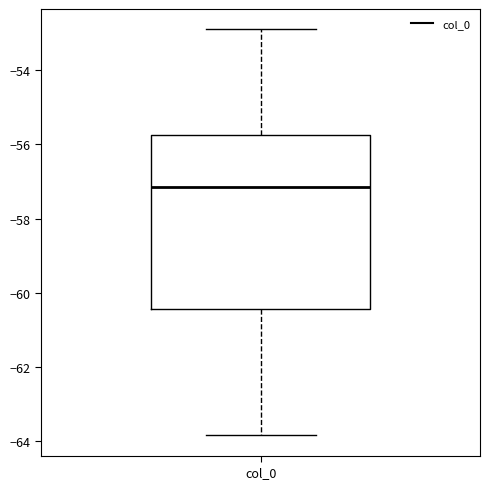

Read this box plot against the y-axis: the position of the median line, the range covered by the box, and the ends of both whiskers. The values are not printed on the chart, so give them approximately, as read against the axis.

median -57.2, box -60.4 to -55.8, whiskers -63.8 to -52.8